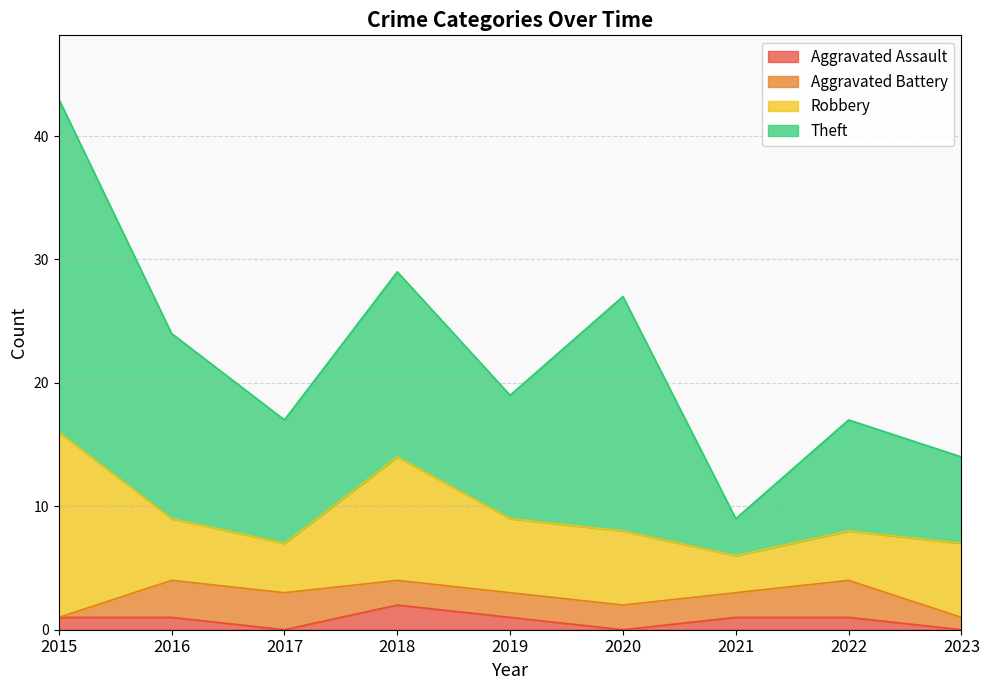

Reading left to right, list all the values displayed in this chart.

Aggravated Assault: 2015=1	2016=1	2017=0	2018=2	2019=1	2020=0	2021=1	2022=1	2023=0
Aggravated Battery: 2015=0	2016=3	2017=3	2018=2	2019=2	2020=2	2021=2	2022=3	2023=1
Robbery: 2015=15	2016=5	2017=4	2018=10	2019=6	2020=6	2021=3	2022=4	2023=6
Theft: 2015=27	2016=15	2017=10	2018=15	2019=10	2020=19	2021=3	2022=9	2023=7